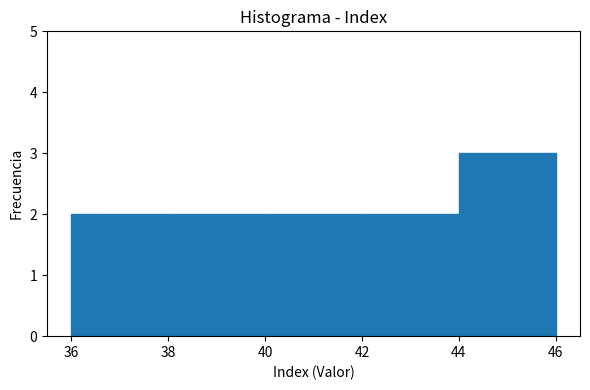

Reading left to right, transcribe this chart: for each bar, give the range it covers on the x-axis and its height. The values are not printed on the chart, so give them approximately, as read against the axis.

36 to 38: 2
38 to 40: 2
40 to 42: 2
42 to 44: 2
44 to 46: 3